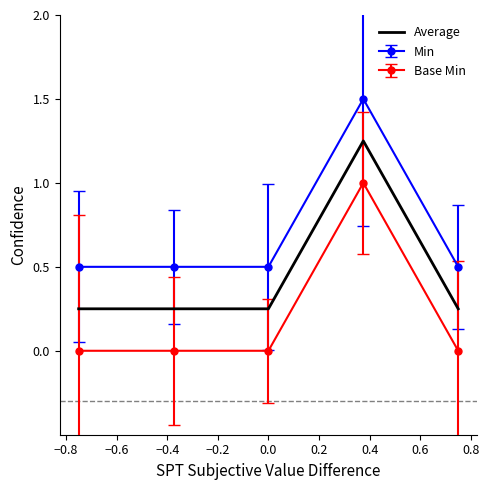

What is the greatest value displayed?

1.5